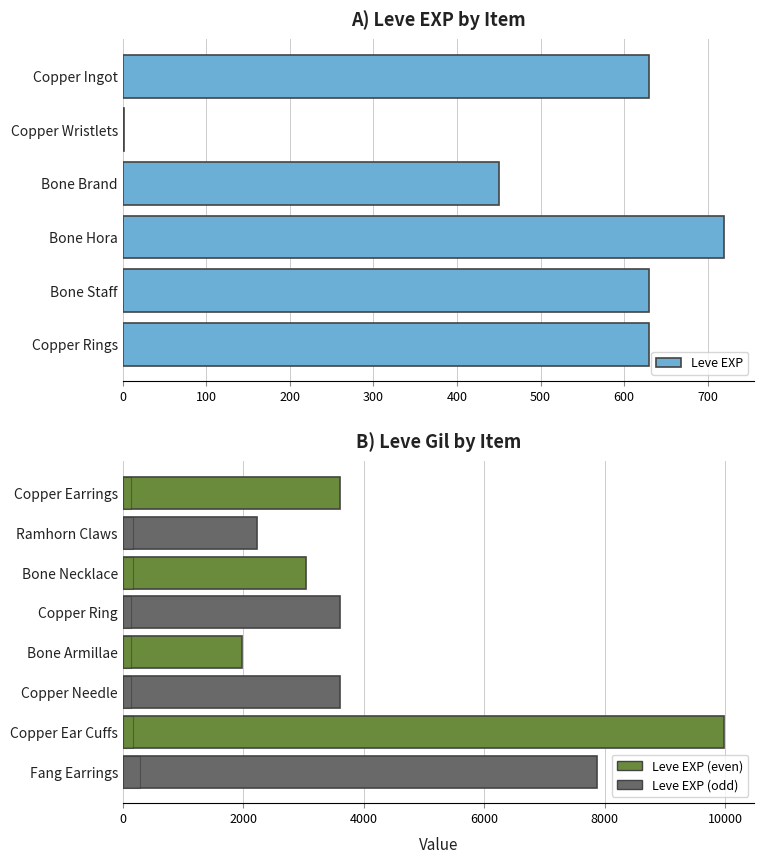

Is the value of Leve Gil at Copper Ear Cuffs greater than the value of Leve EXP at Fang Earrings?

No